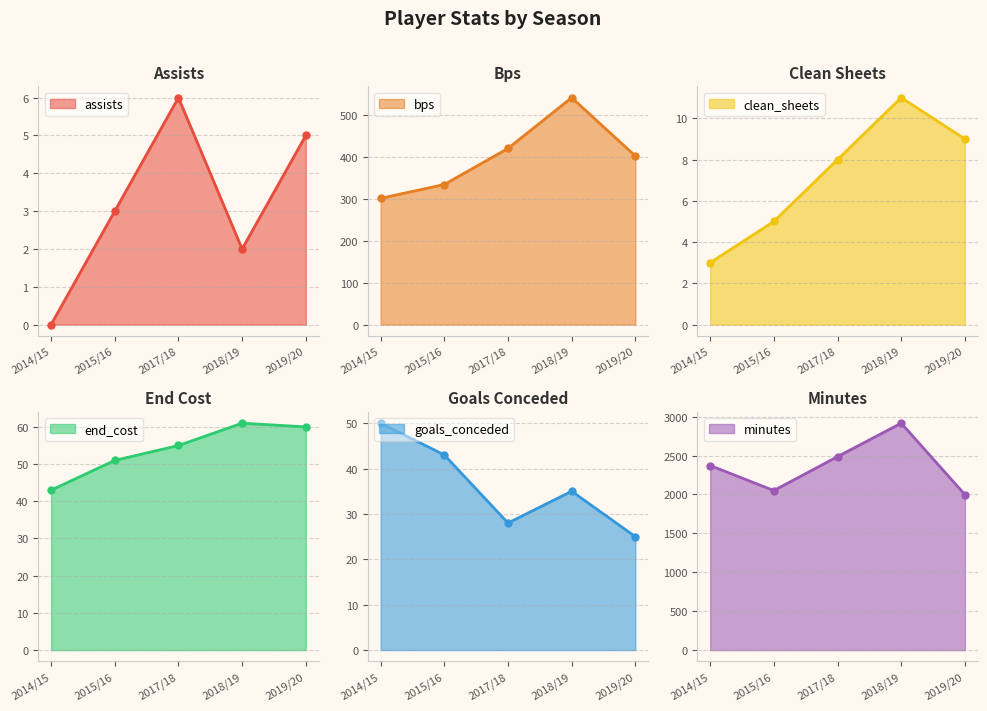

At 2017/18, list the series in order from smallest to largest.

assists, clean_sheets, goals_conceded, end_cost, bps, minutes